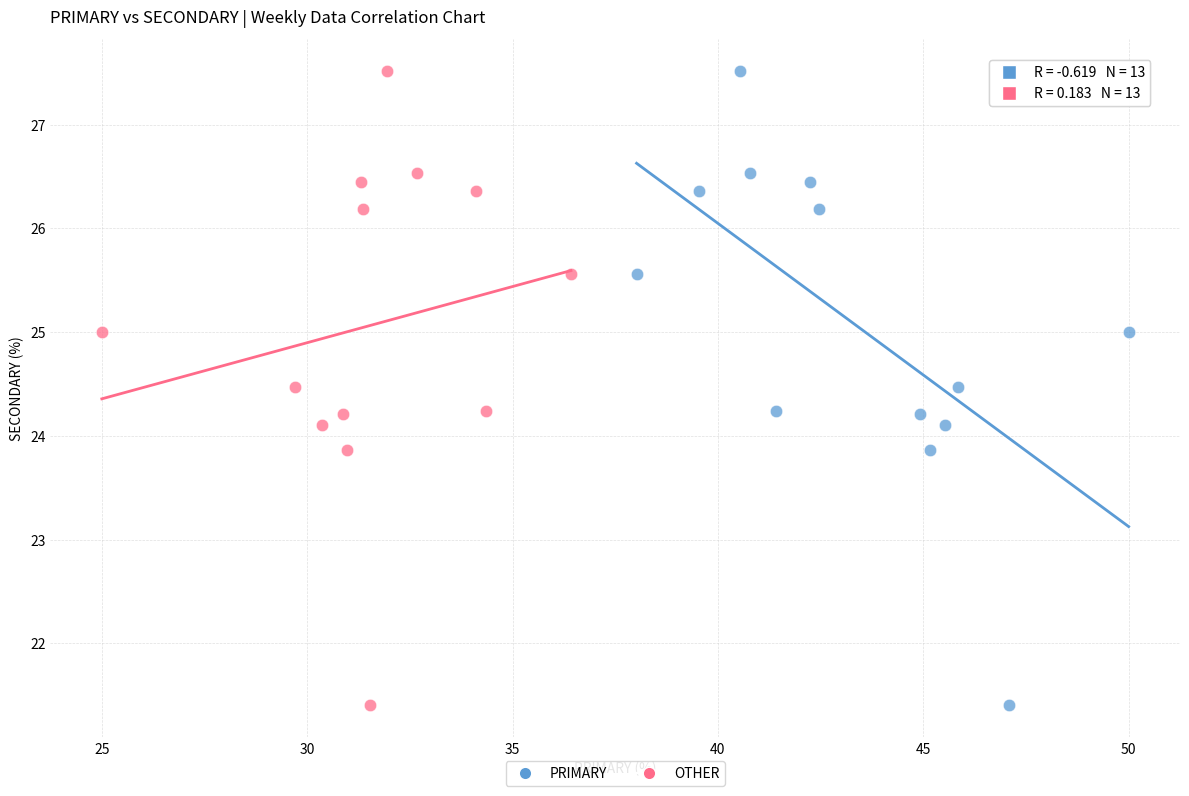

What are all the series names shown in the legend?

PRIMARY, OTHER